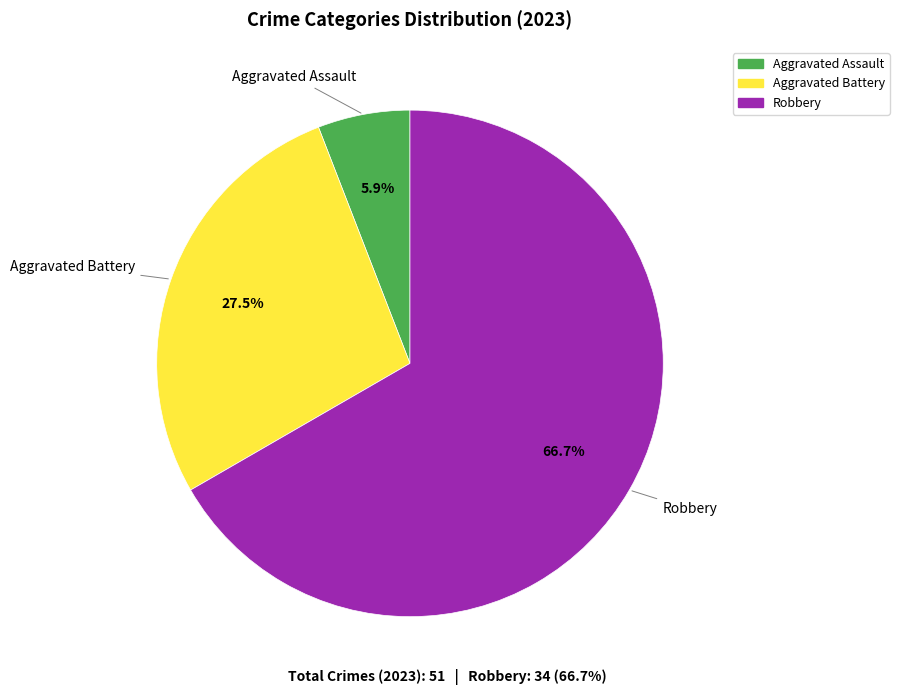

The Aggravated Assault slice represents 1% of the pie. True or false?

False